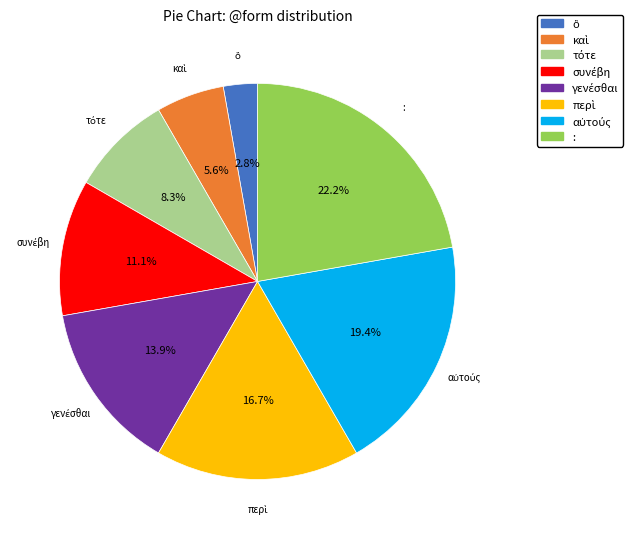

What is the largest slice in the pie chart?

: